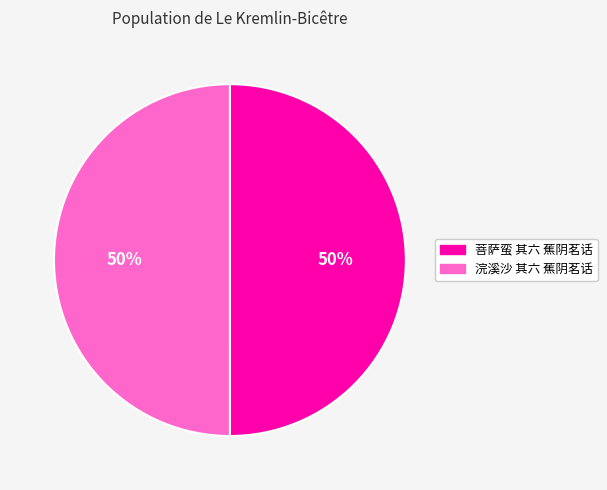

Is it true that 浣溪沙 其六 蕉阴茗话 is 50% of the pie?

True